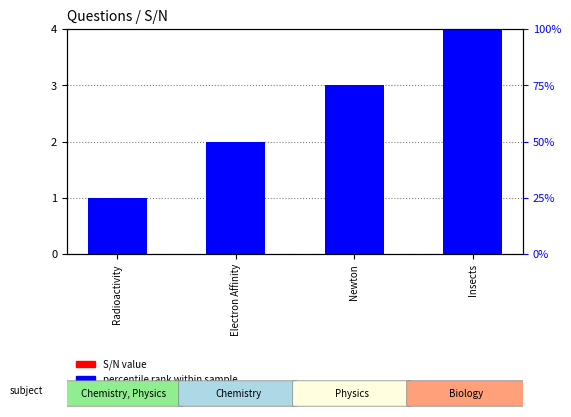

Which series changed the most between Electron Affinity and Insects?

S/N value